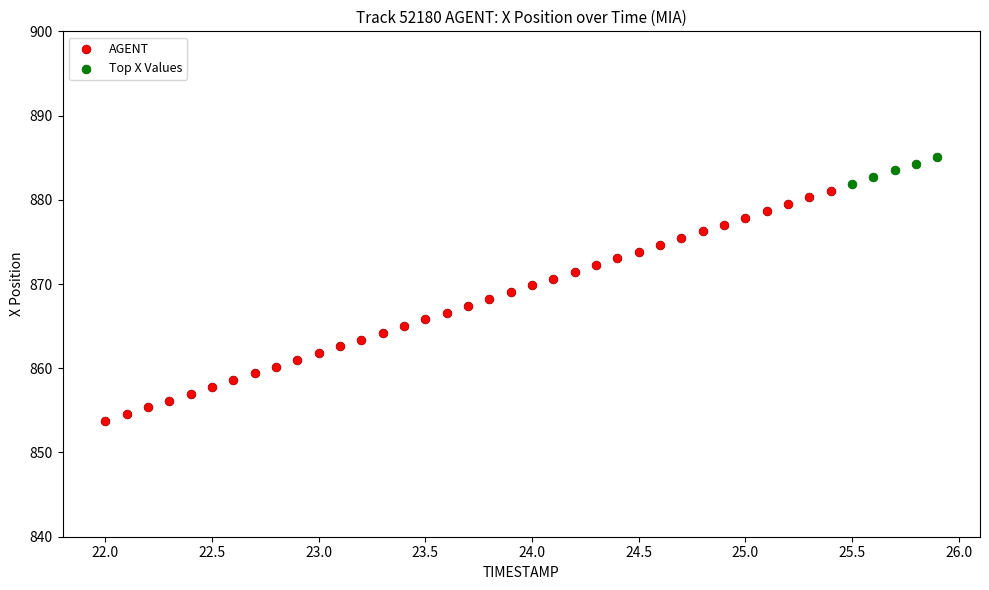

Which series reaches the minimum Y coordinate?

AGENT